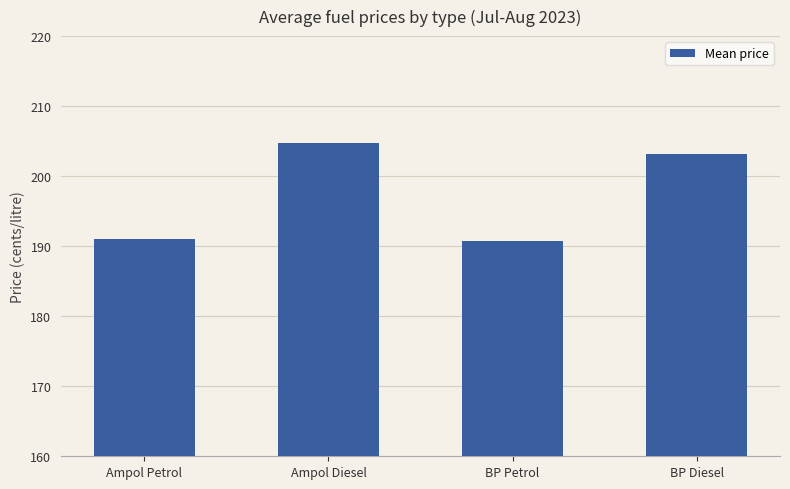

Between BP Diesel and BP Petrol, which is larger?

BP Diesel